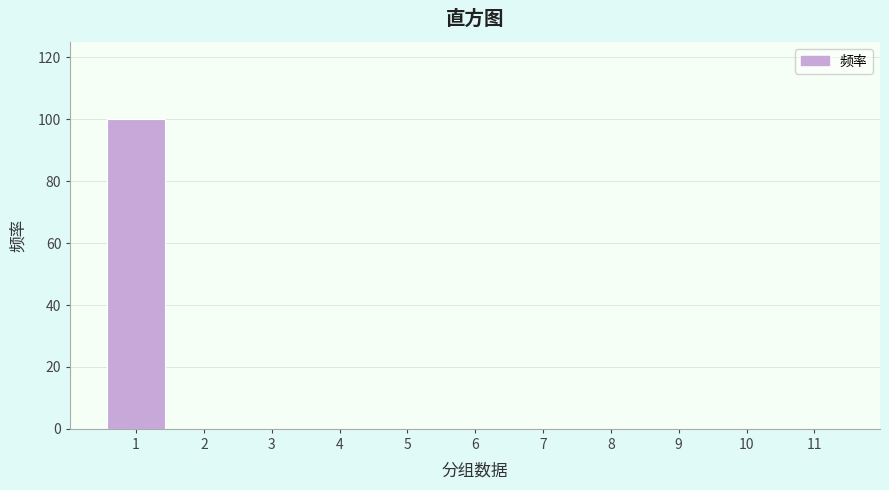

Reading left to right, transcribe all the data shown in this chart.

1=100	2=0	3=0	4=0	5=0	6=0	7=0	8=0	9=0	10=0	11=0